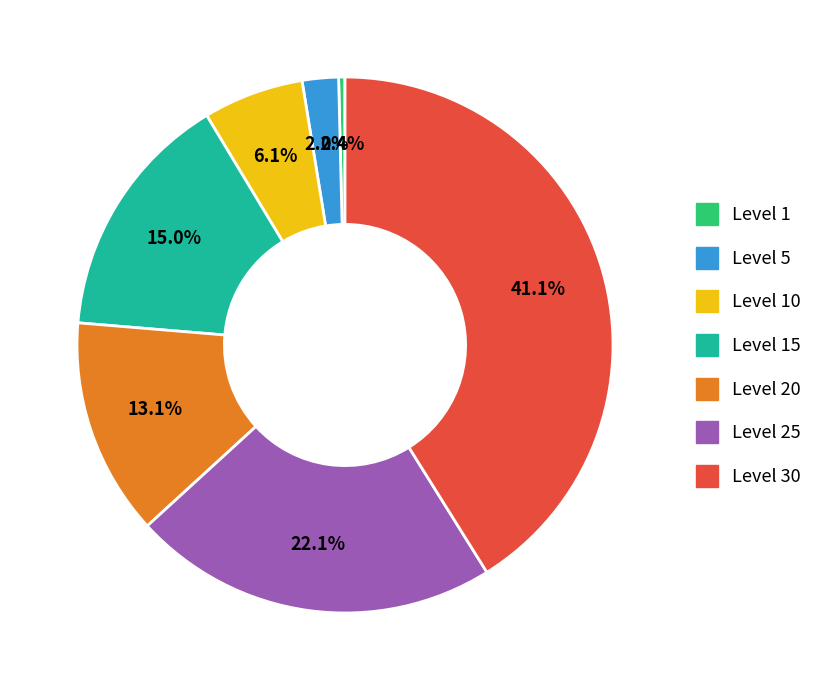

Is the sum of Level 1 and Level 15 greater than half?

No